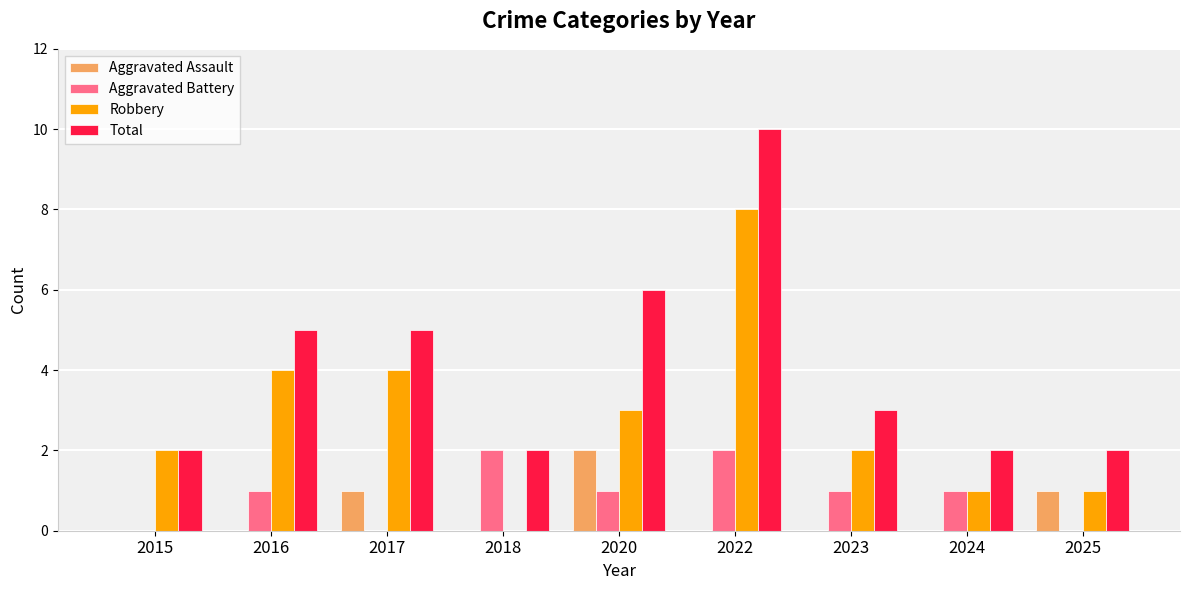

At which category is the sum across all series the highest?

2022